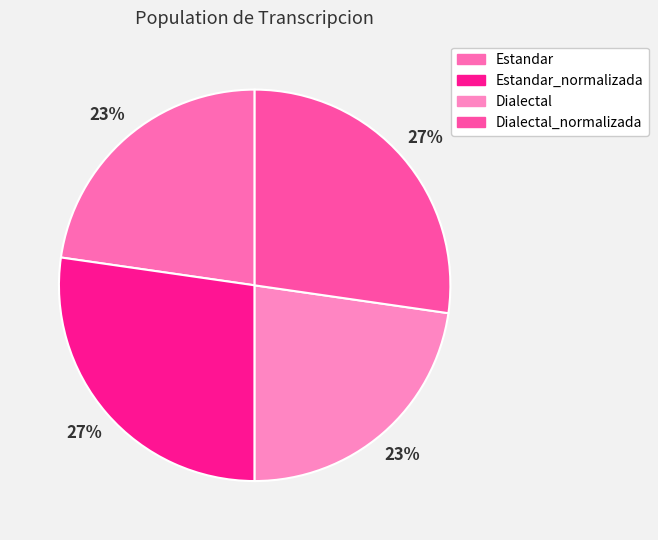

Is Dialectal the majority of the pie?

No